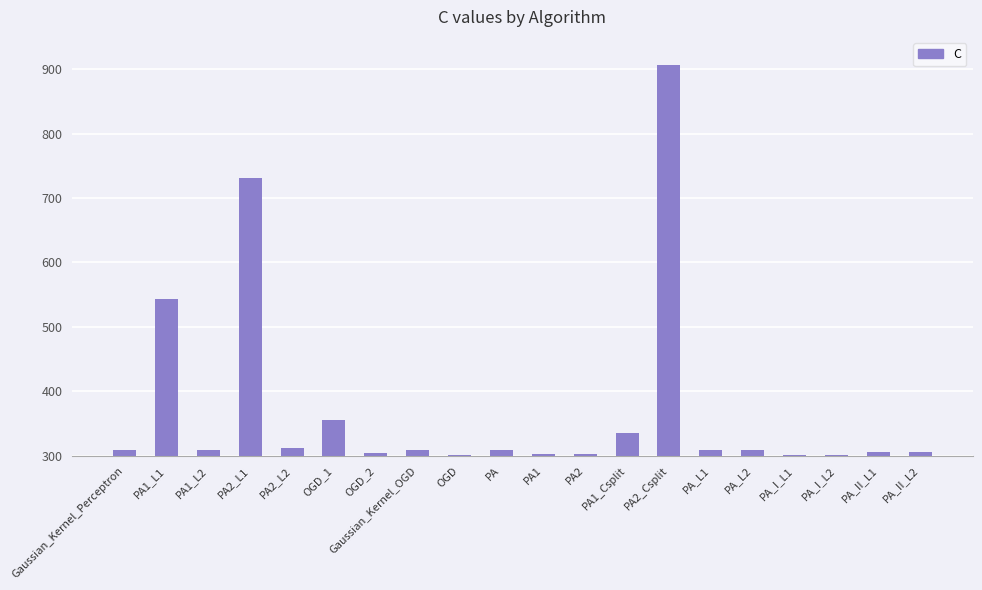

What position from the right is OGD?

12